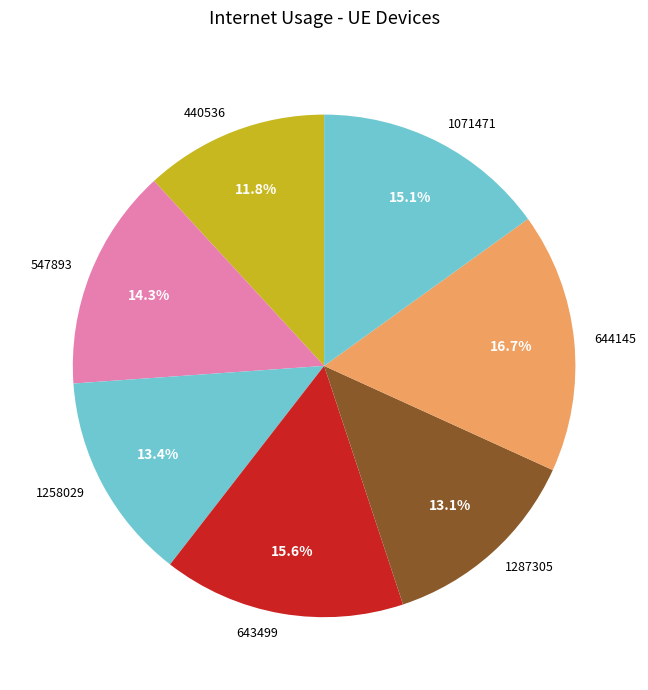

How many slices are in this pie chart?

7